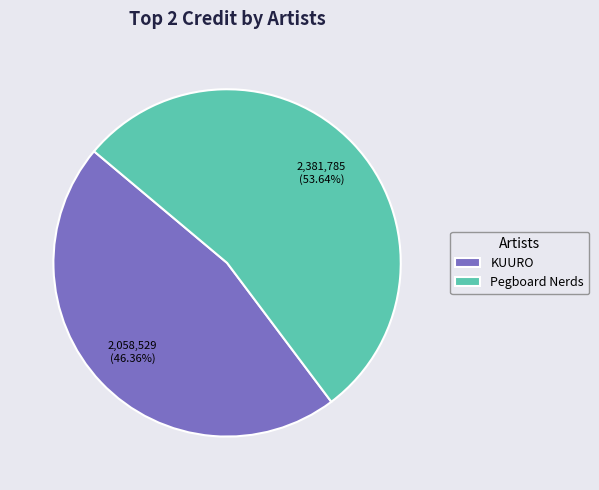

Is there a majority slice in this chart?

Yes